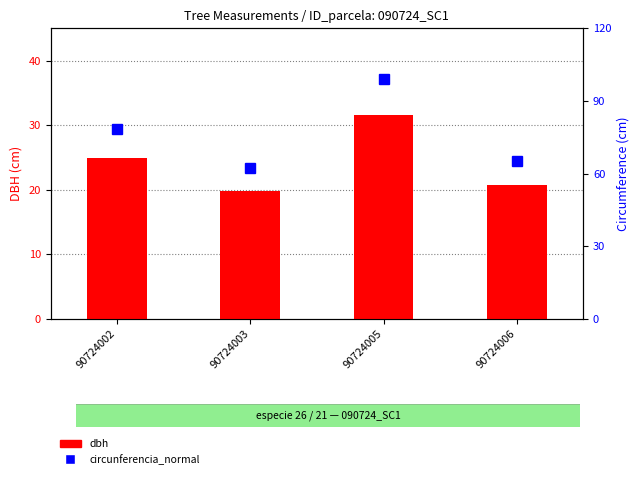

The value of circunferencia_normal at 90724003 is 18.7. True or false?

False